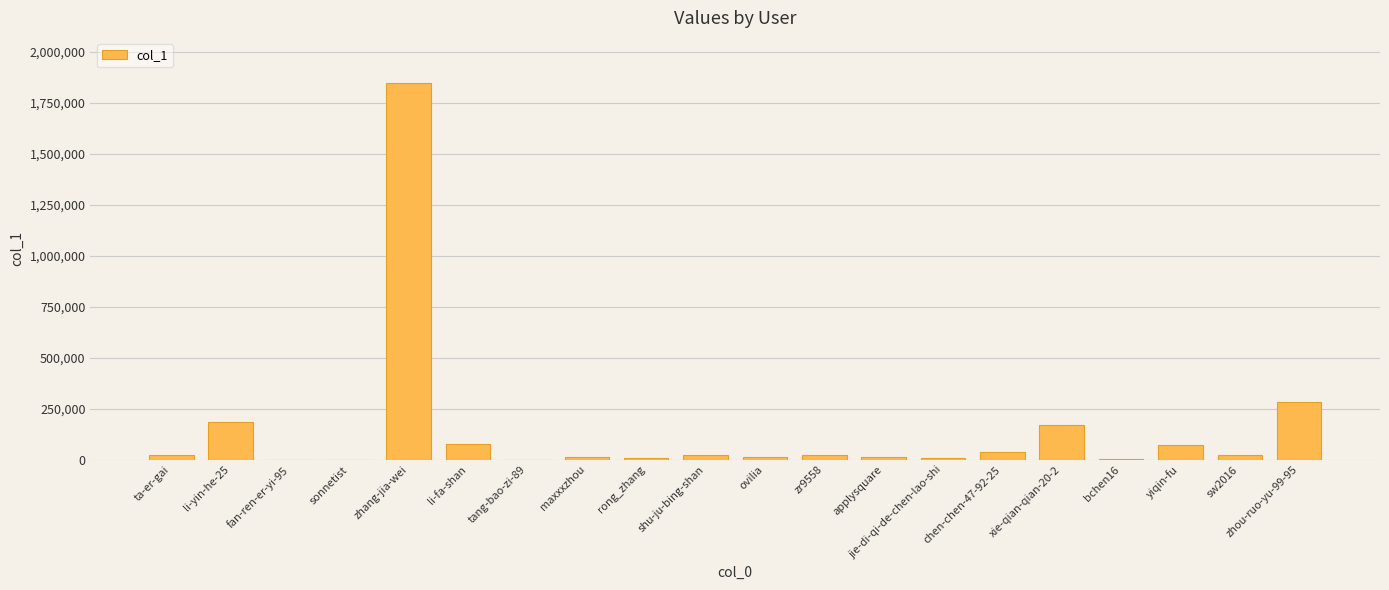

Which label corresponds to the largest value in the chart?

zhang-jia-wei